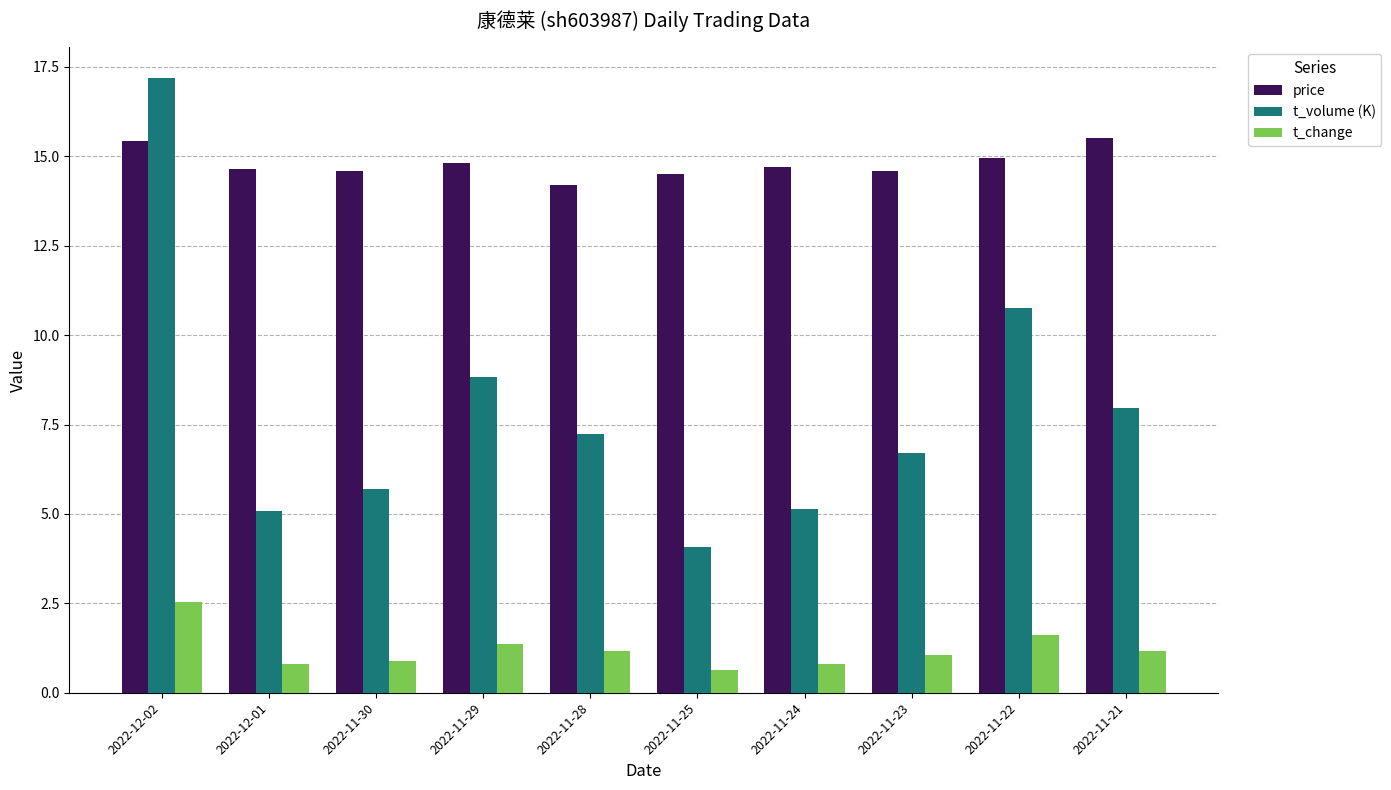

At which label is t_volume (K) closest to 10?

2022-11-22